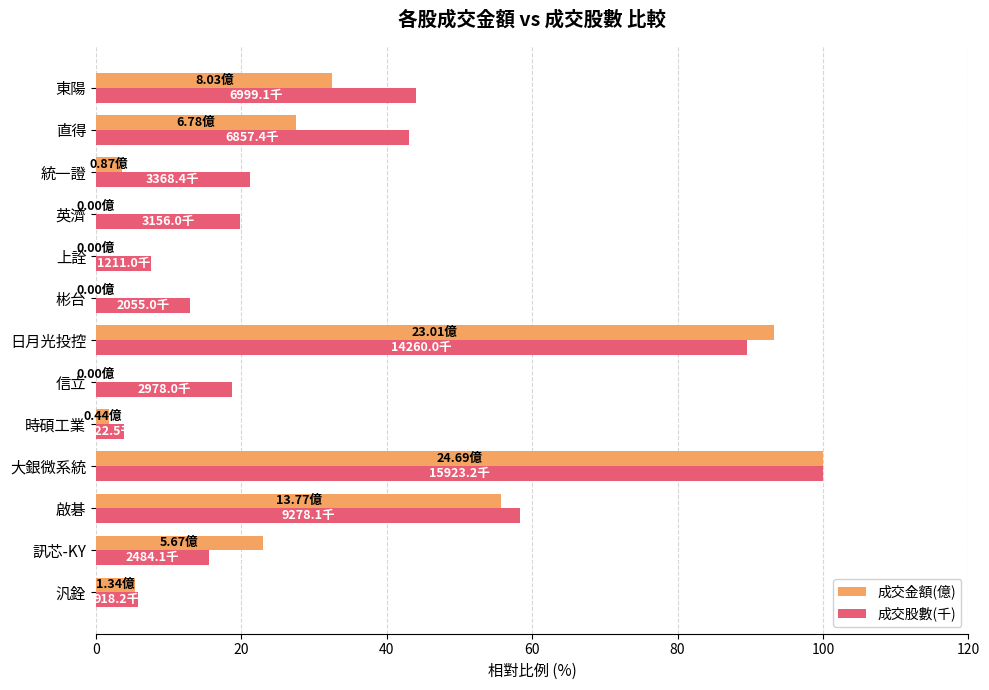

Which series changed the most between 訊芯-KY and 大銀微系統?

成交股數(千)